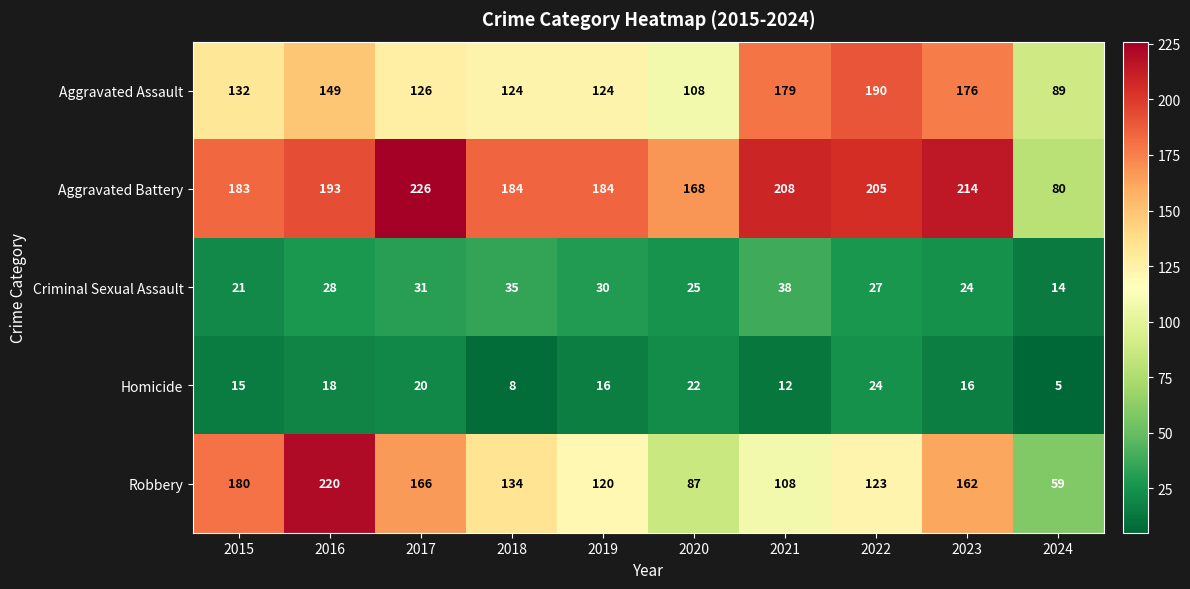

How many data points in Homicide are less than 16?

4